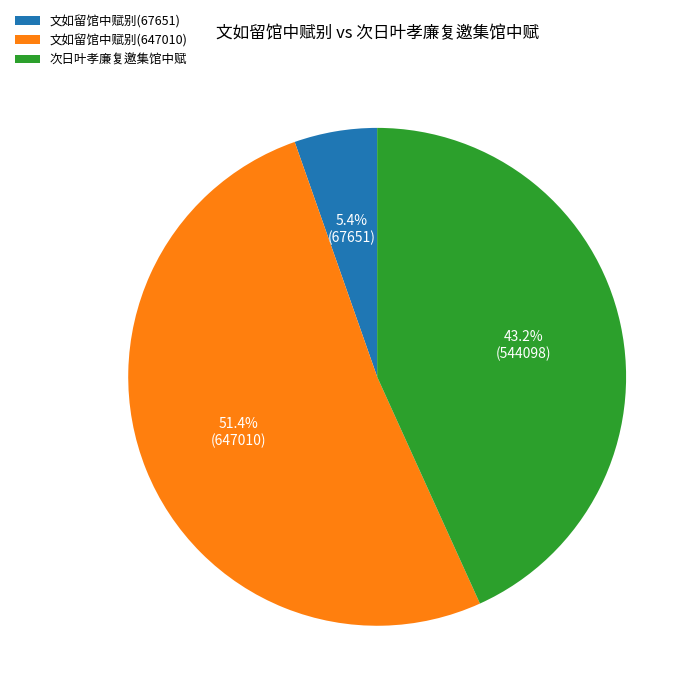

To the nearest percent, what percentage of the pie is 文如留馆中赋别(647010)?

51%